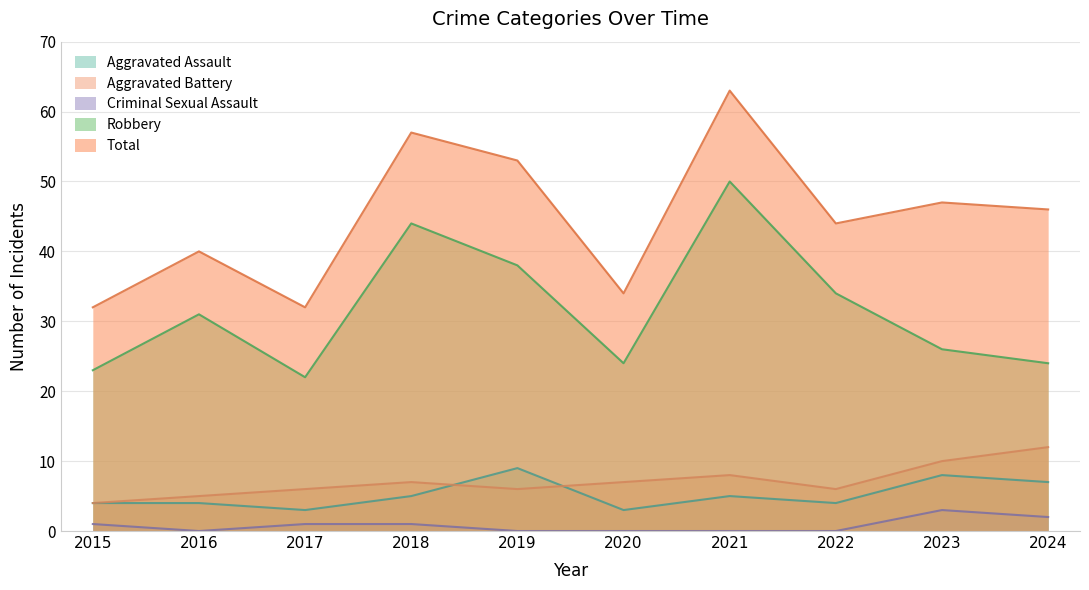

Which series has the widest spread of values?

Total